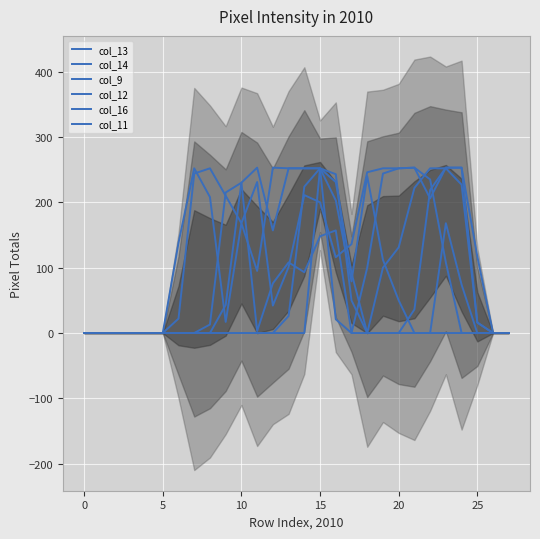

What are all the series names shown in the legend?

col_13, col_14, col_9, col_12, col_16, col_11